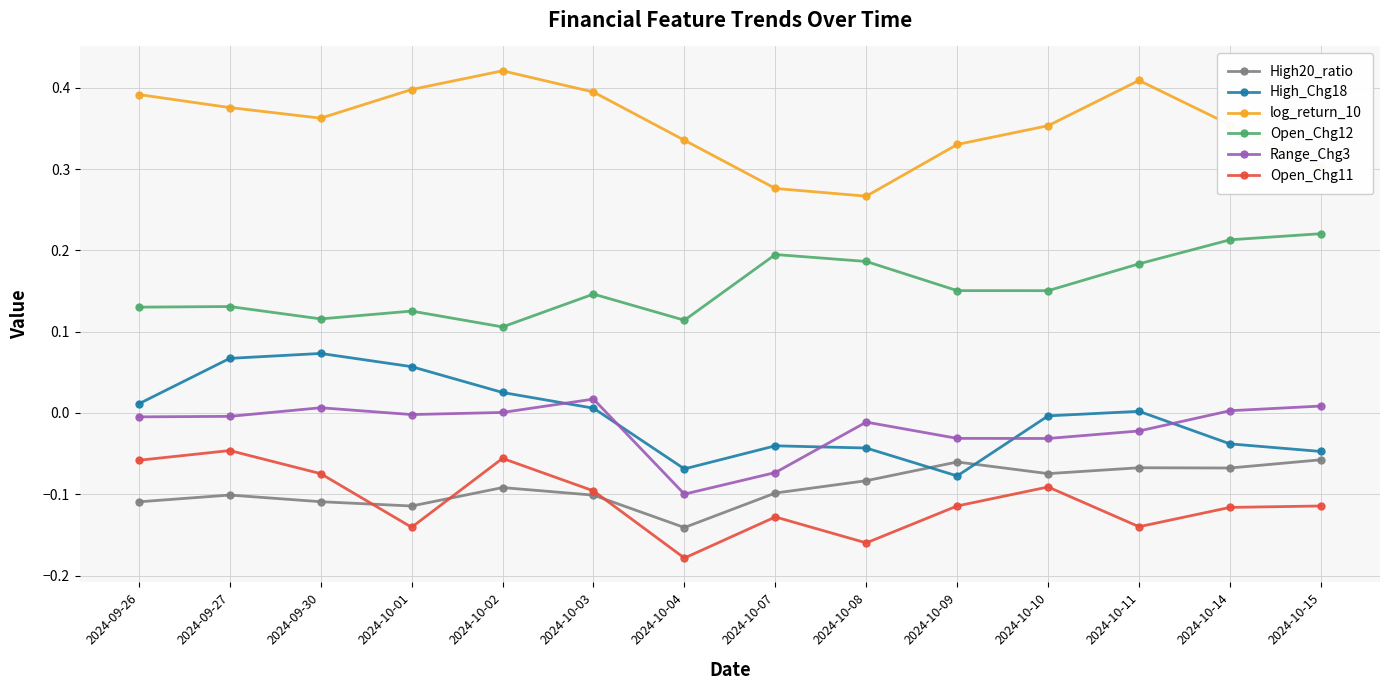

List the series in order of their peak value, highest first.

log_return_10, Open_Chg12, High_Chg18, Range_Chg3, Open_Chg11, High20_ratio